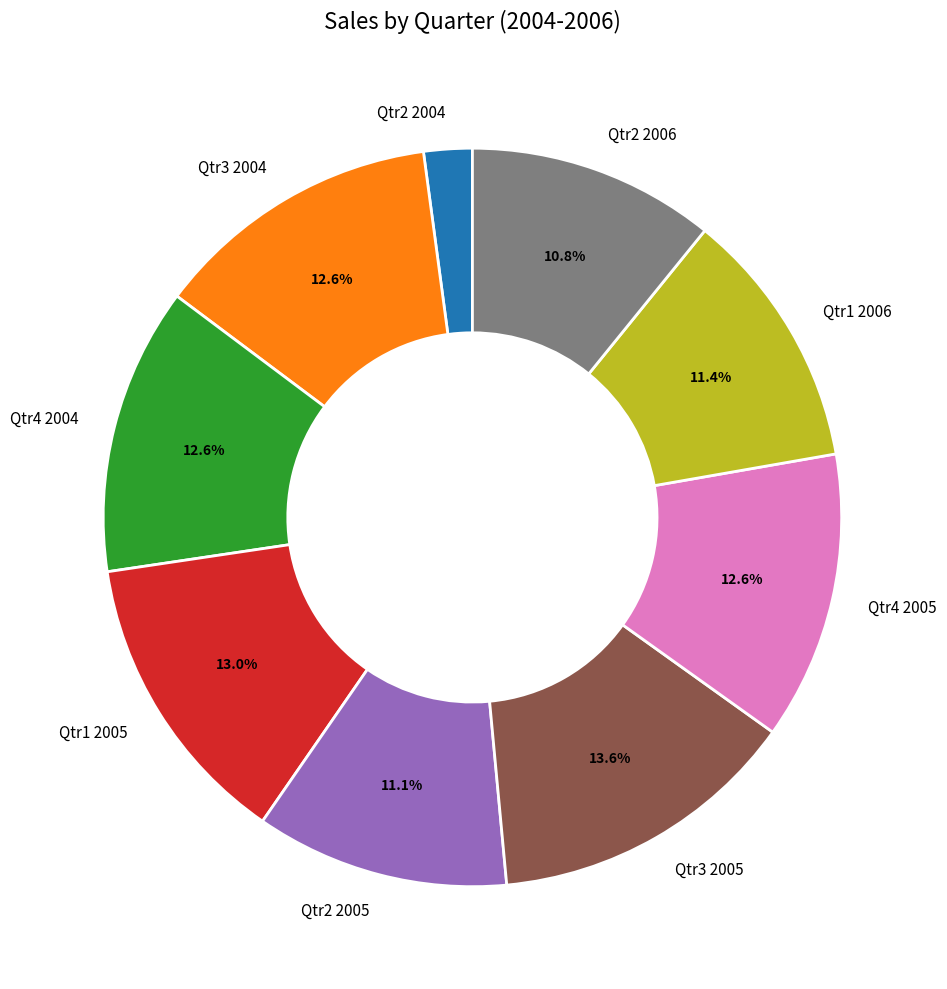

Is Qtr1 2006 the majority of the pie?

No